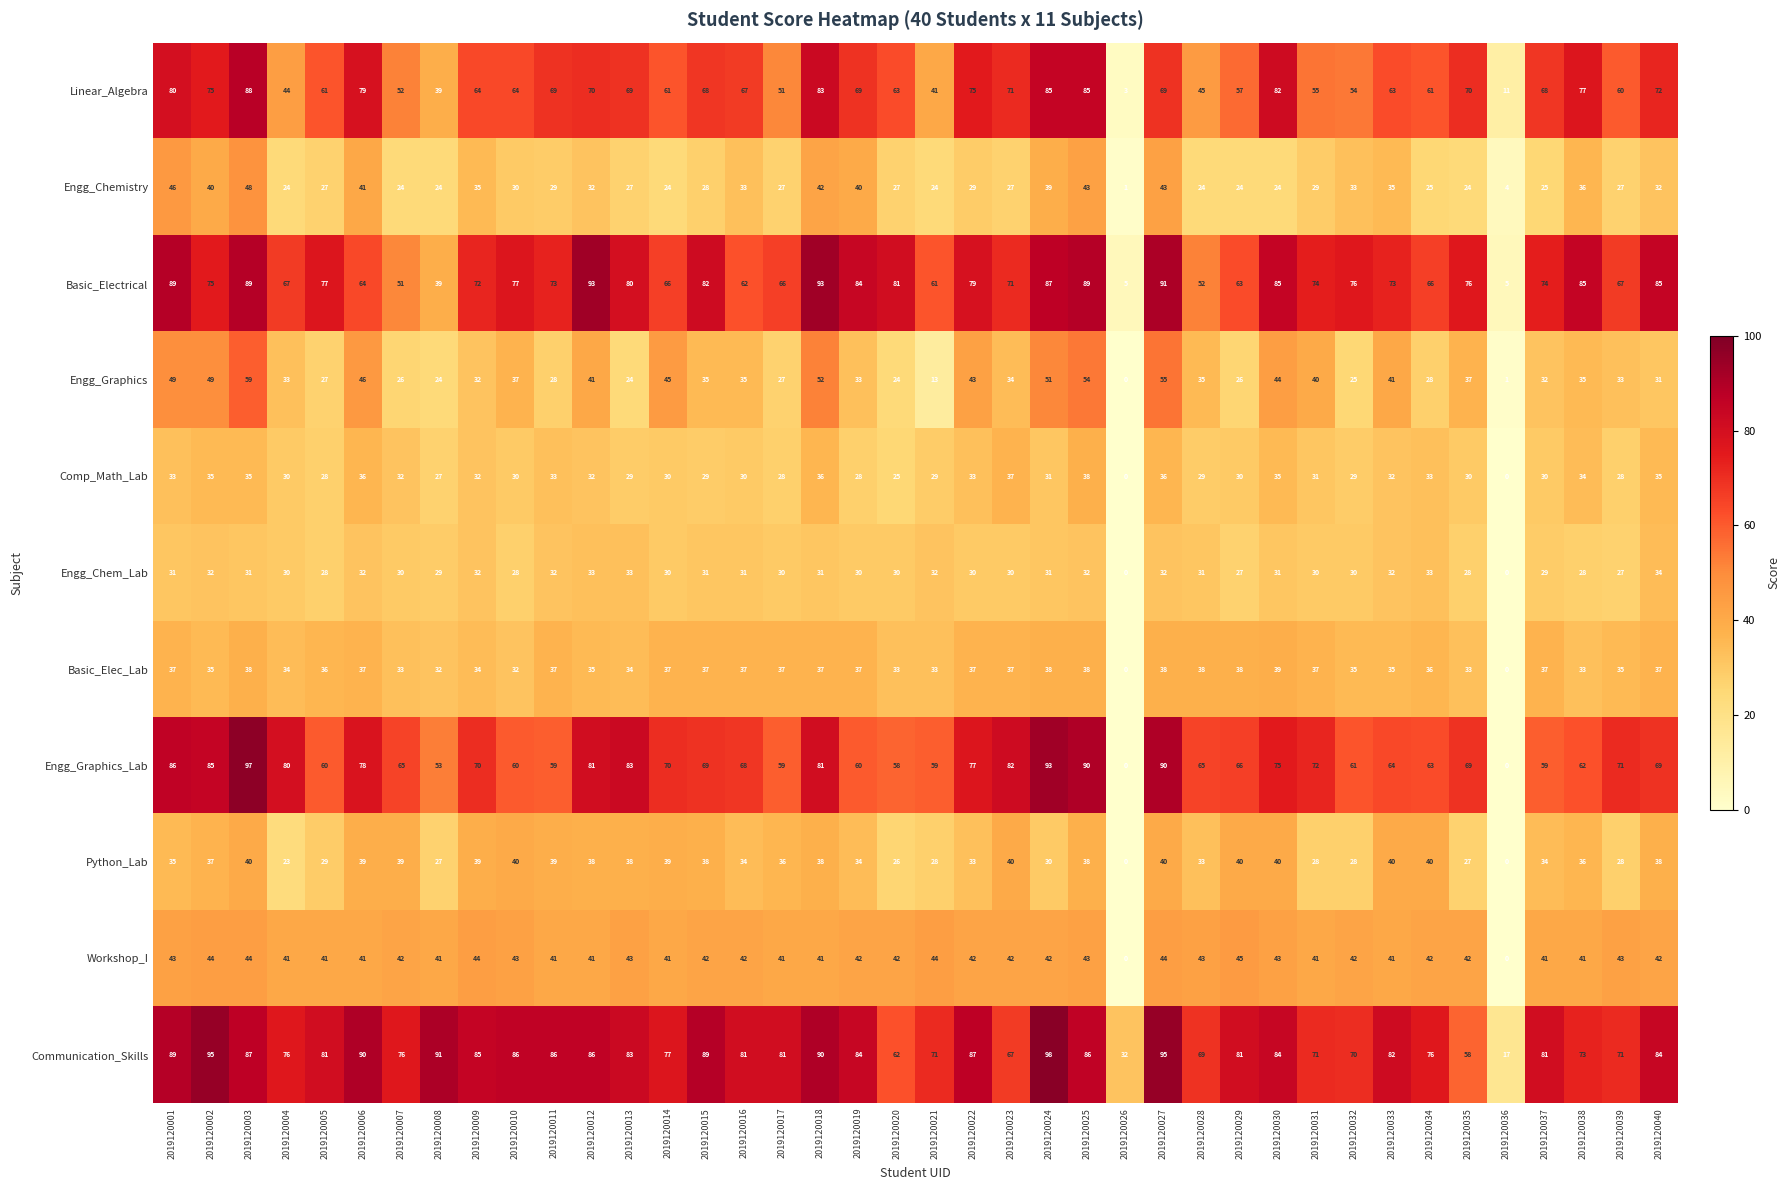

Which series has the largest range (max minus min)?

Engg_Graphics_Lab